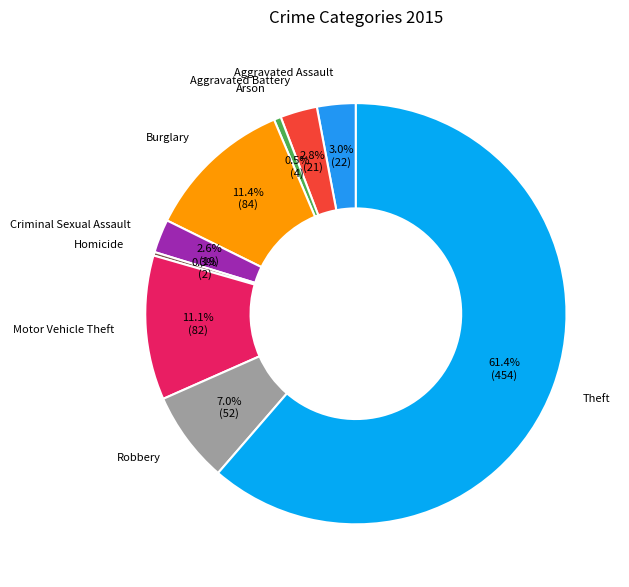

Does Theft represent more than half of the total?

Yes